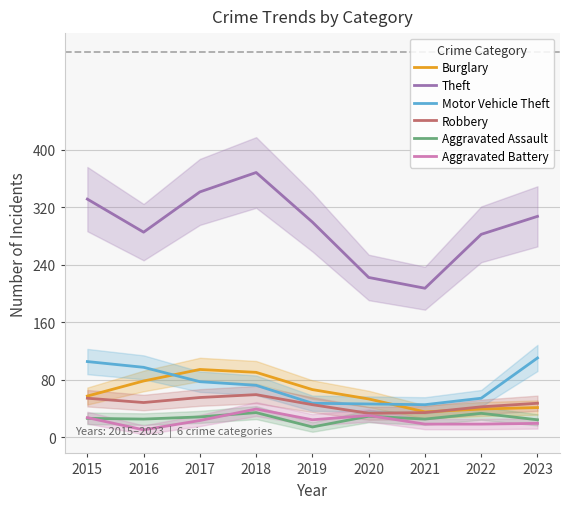

Which series has the largest total across all categories?

Theft